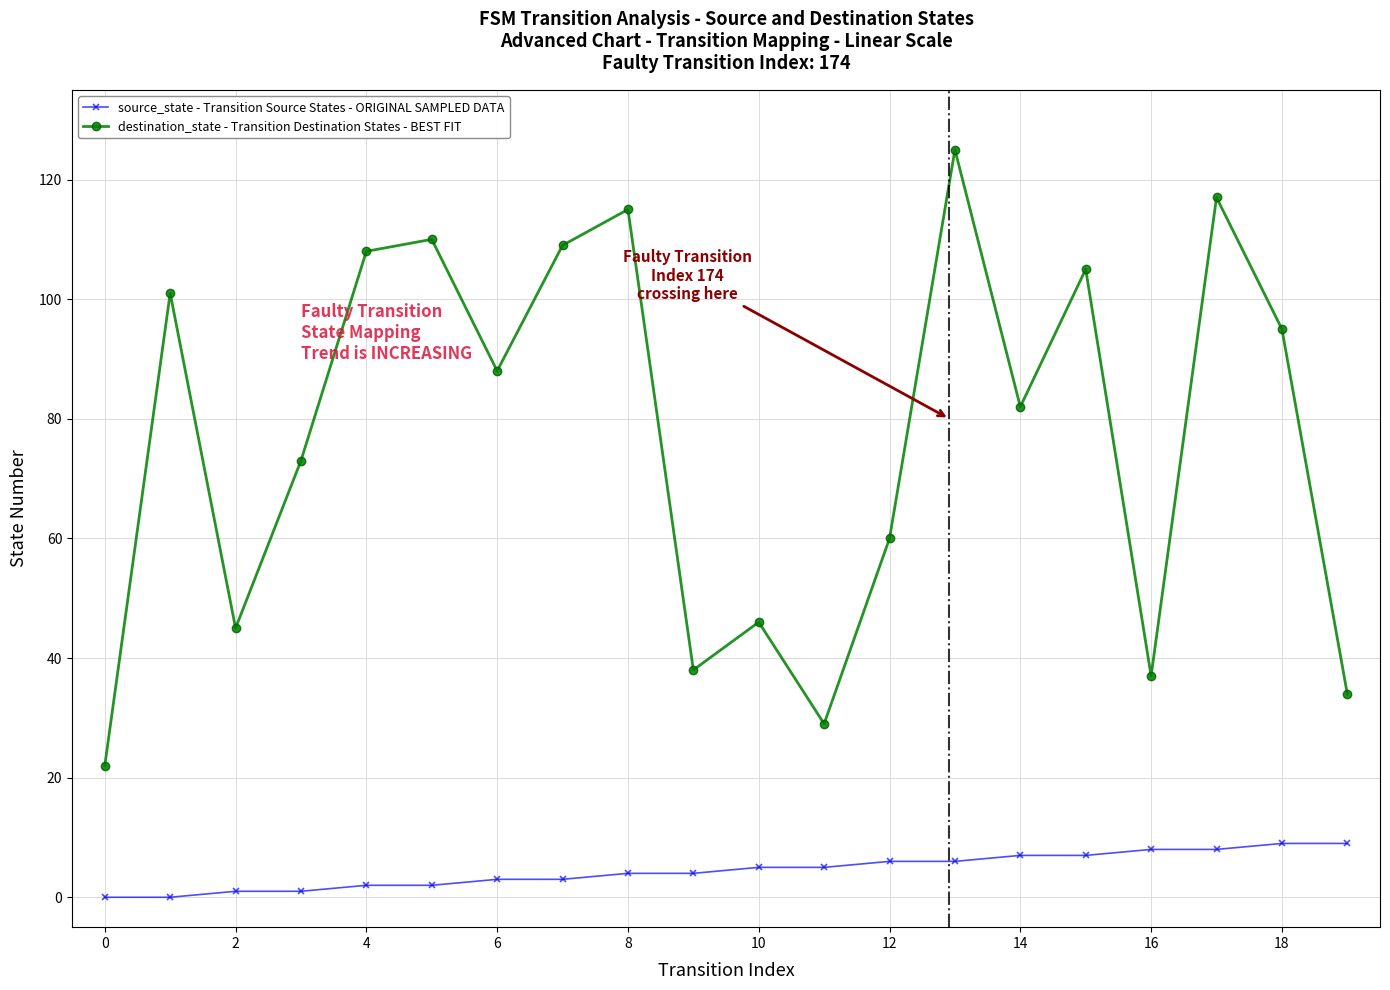

Which series has the largest range (max minus min)?

destination_state - Transition Destination States - BEST FIT